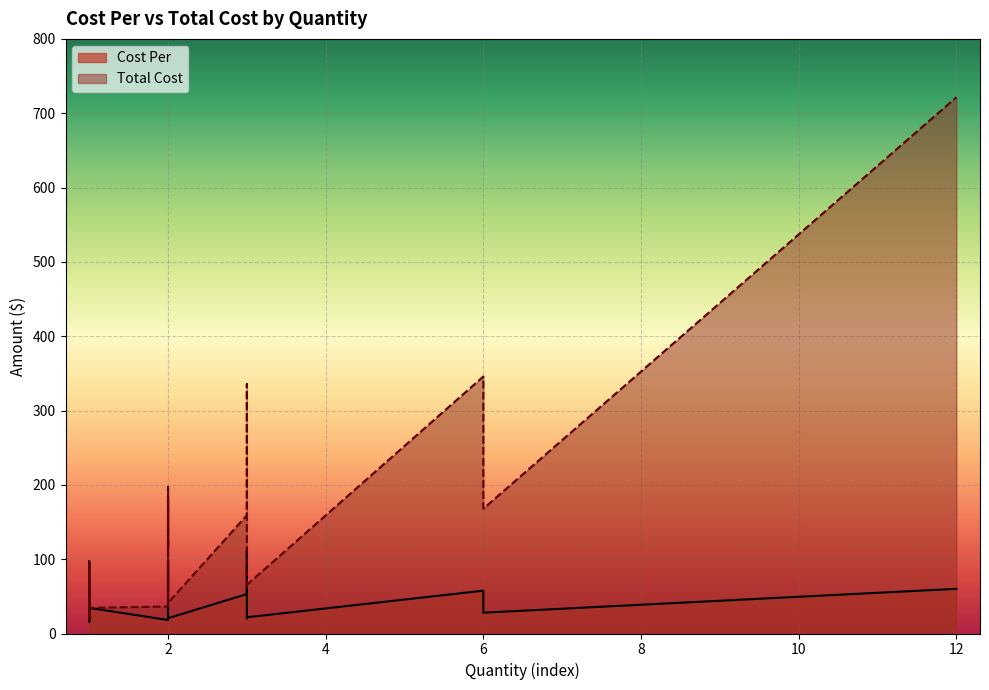

Which category has the lowest value in the Total Cost series?

1